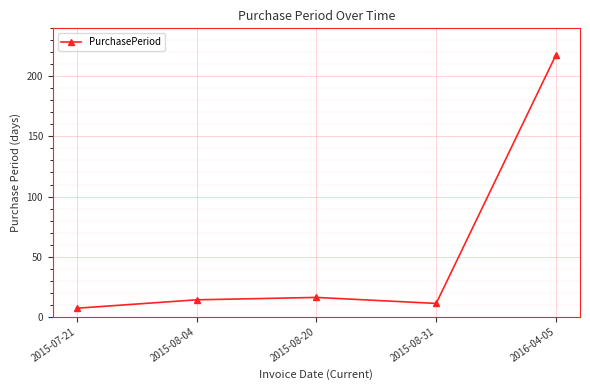

At which label is the value closest to 112?

2015-08-20